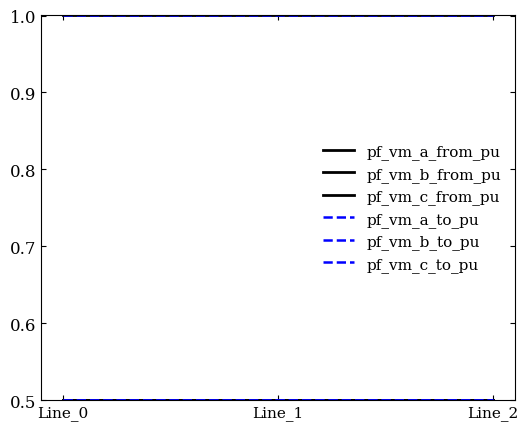

Does the chart display data point markers on the line(s)?

No